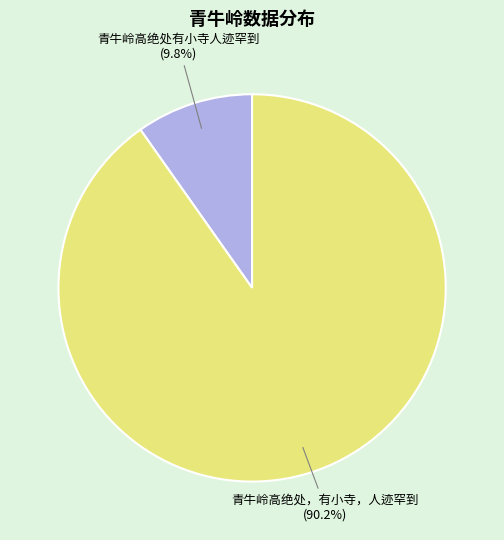

Which slice is the largest?

青牛岭高绝处，有小寺，人迹罕到